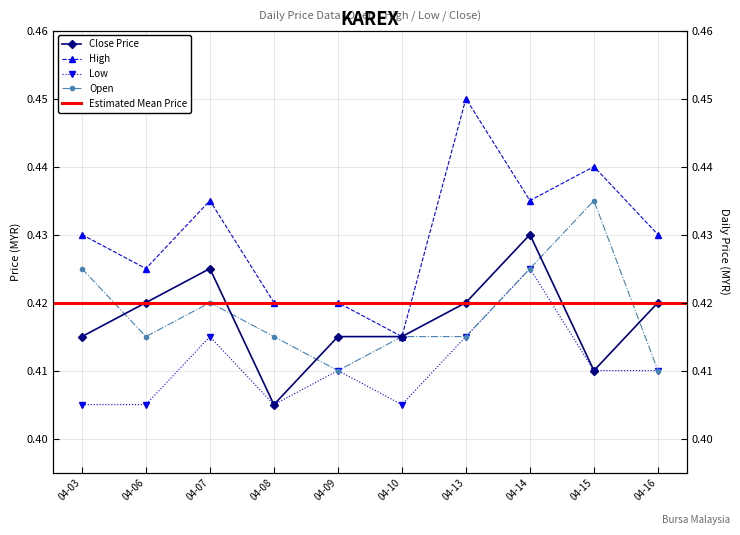

How many categories are shown in the chart?

10